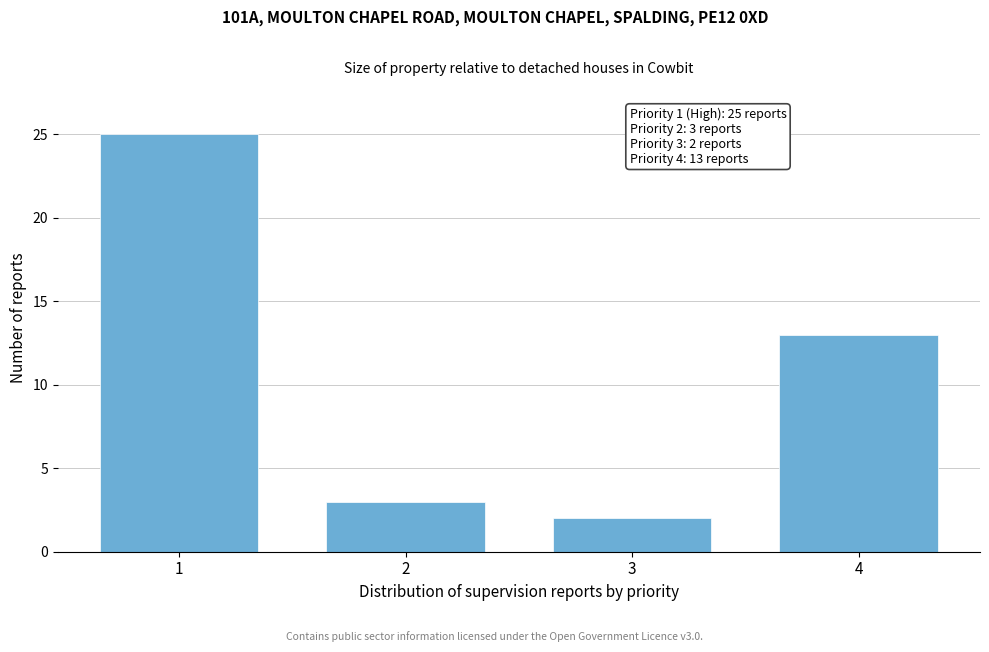

Reading right to left, extract all data points from this chart.

4=13	3=2	2=3	1=25